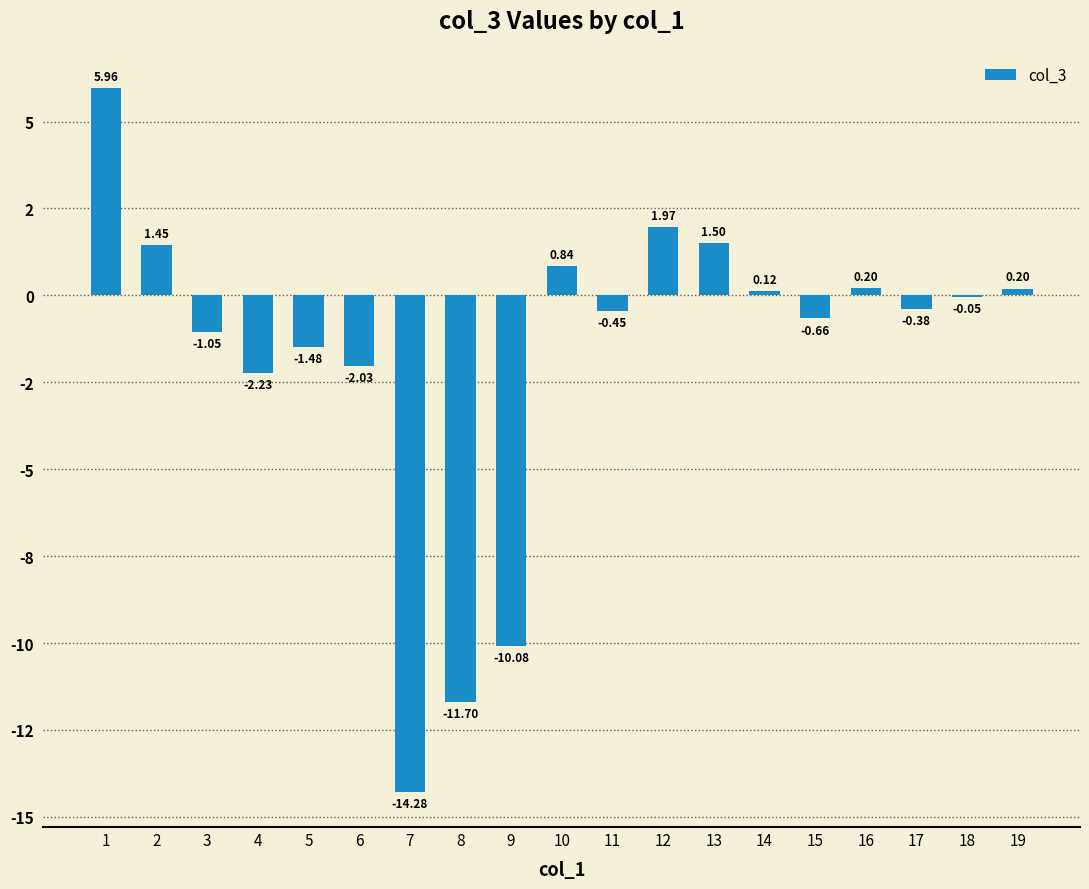

How many negative values are there?

11